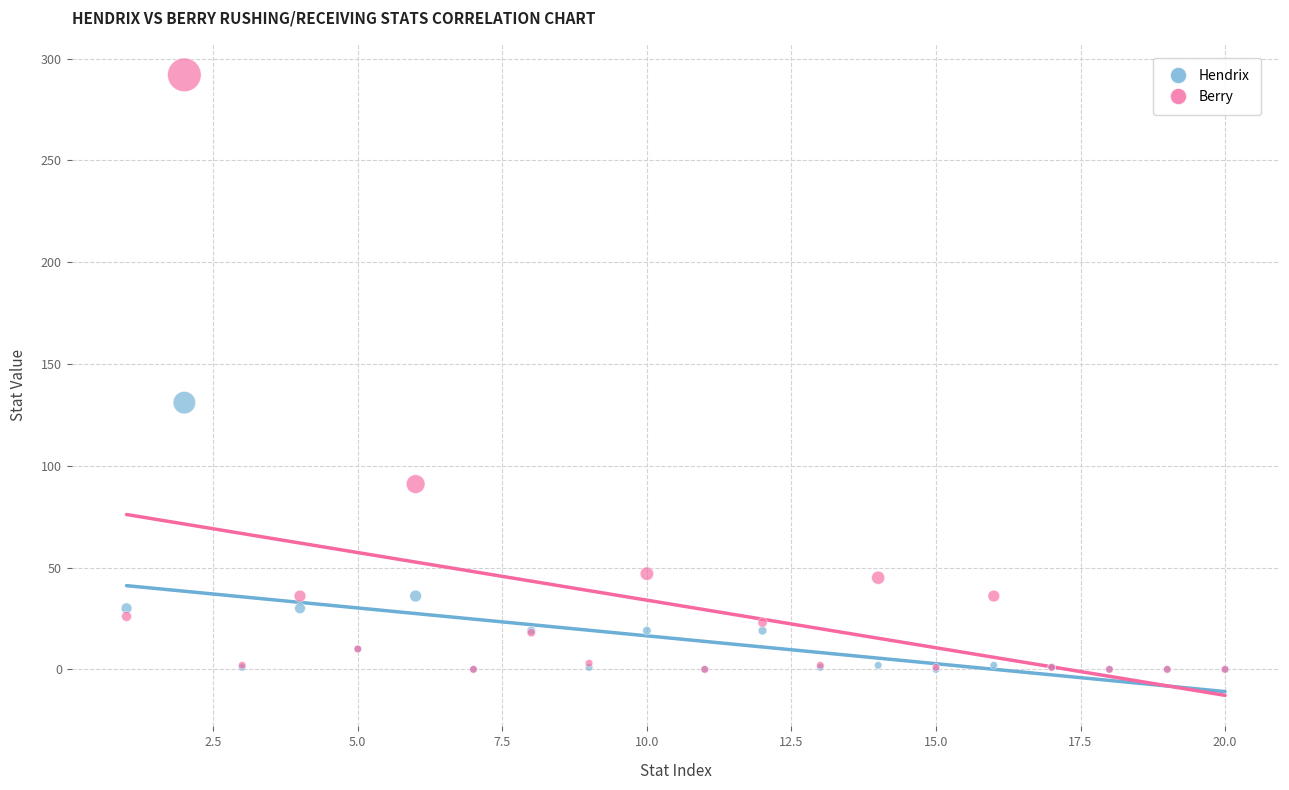

In the Berry series, what Y value is closest to 146?

91